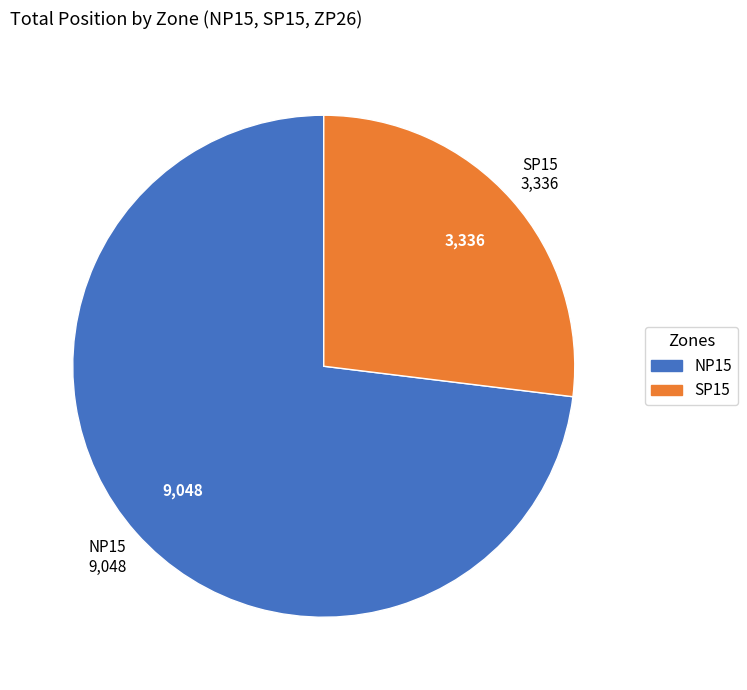

Does any single category account for the majority?

Yes